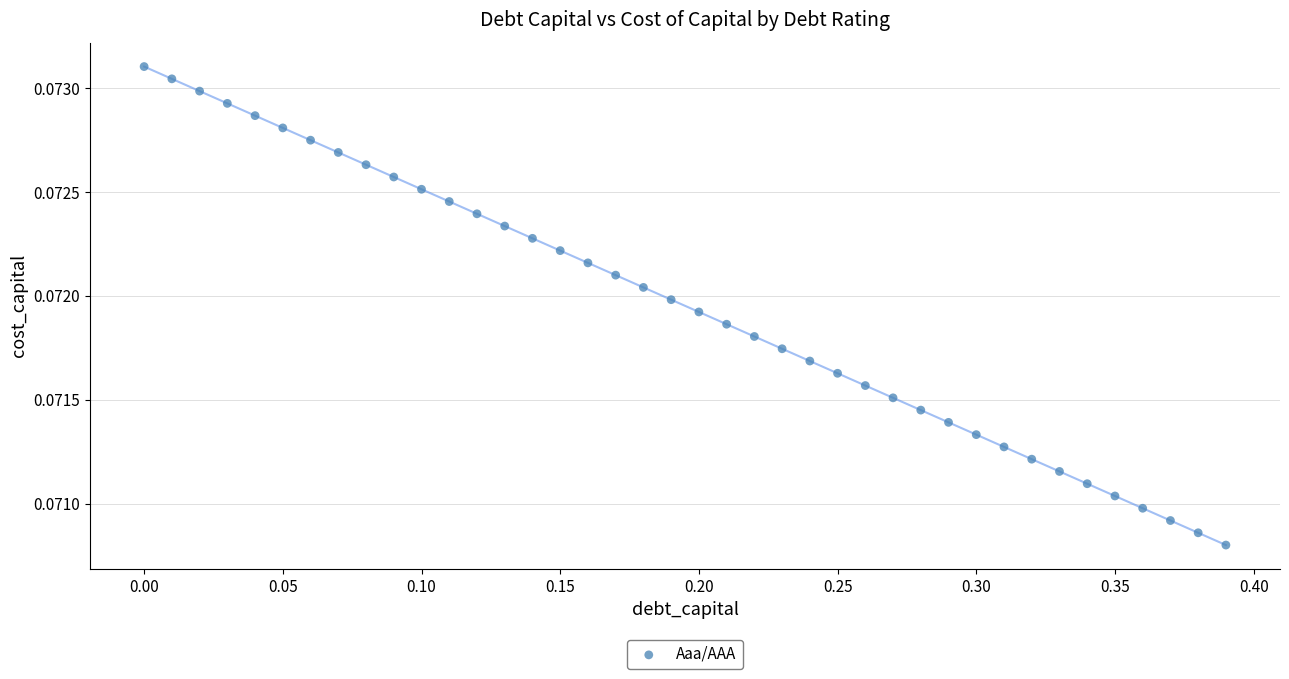

What is the range of X values (max minus min)?

0.4